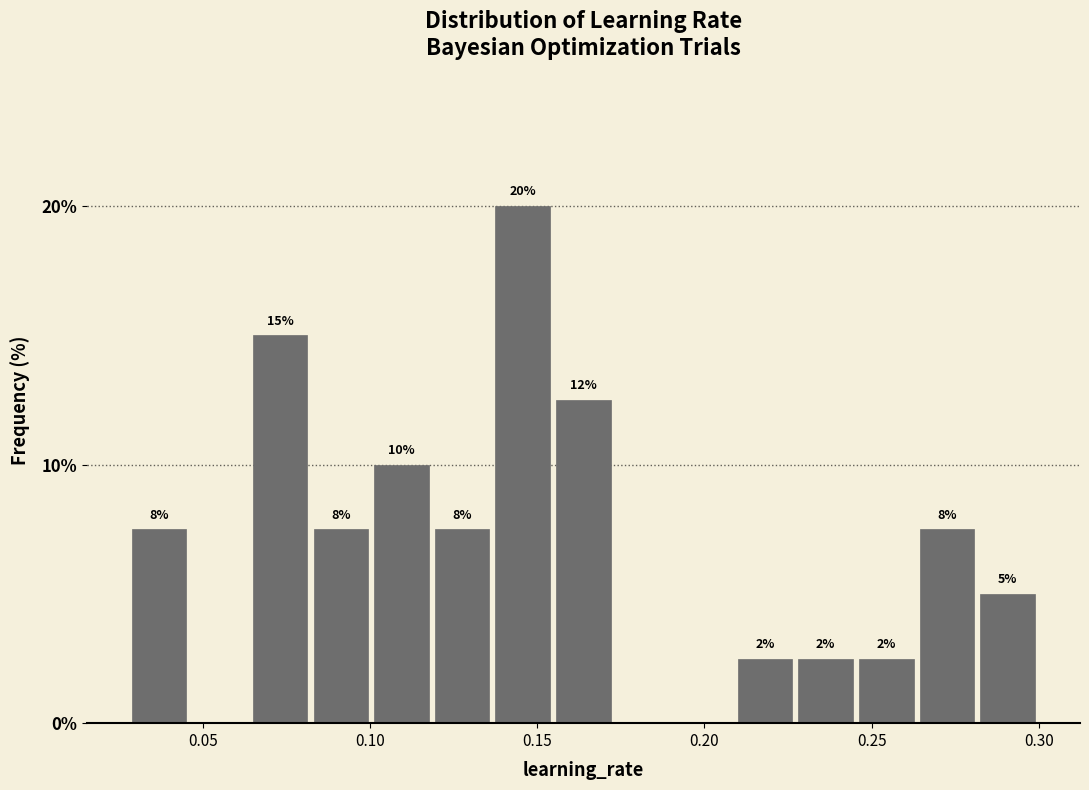

Around what value on the x-axis is the tallest bar? Give the approximate position of its centre, as read against the axis.

0.145